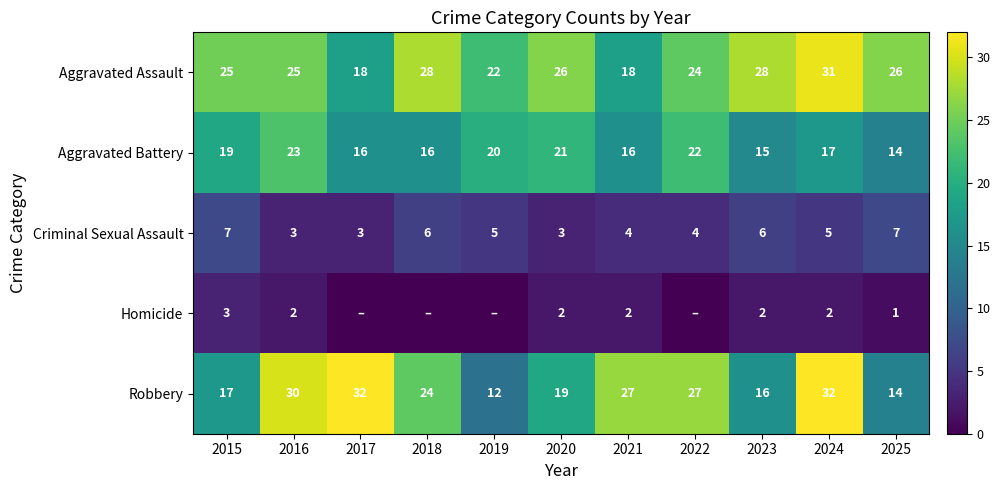

What is the sum of all Aggravated Battery values?

199